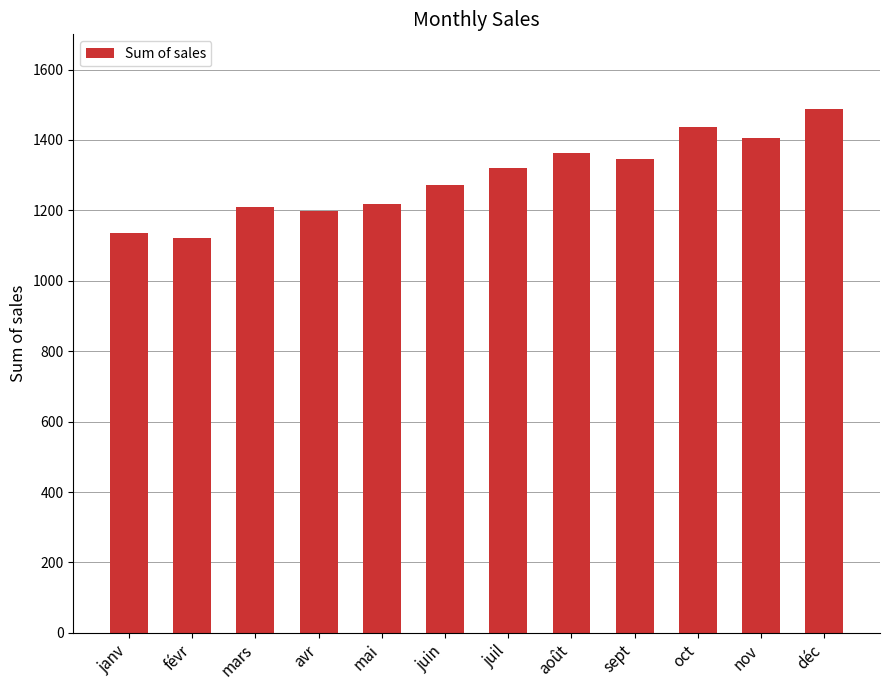

True or false: the data shows 1940 at avr.

False